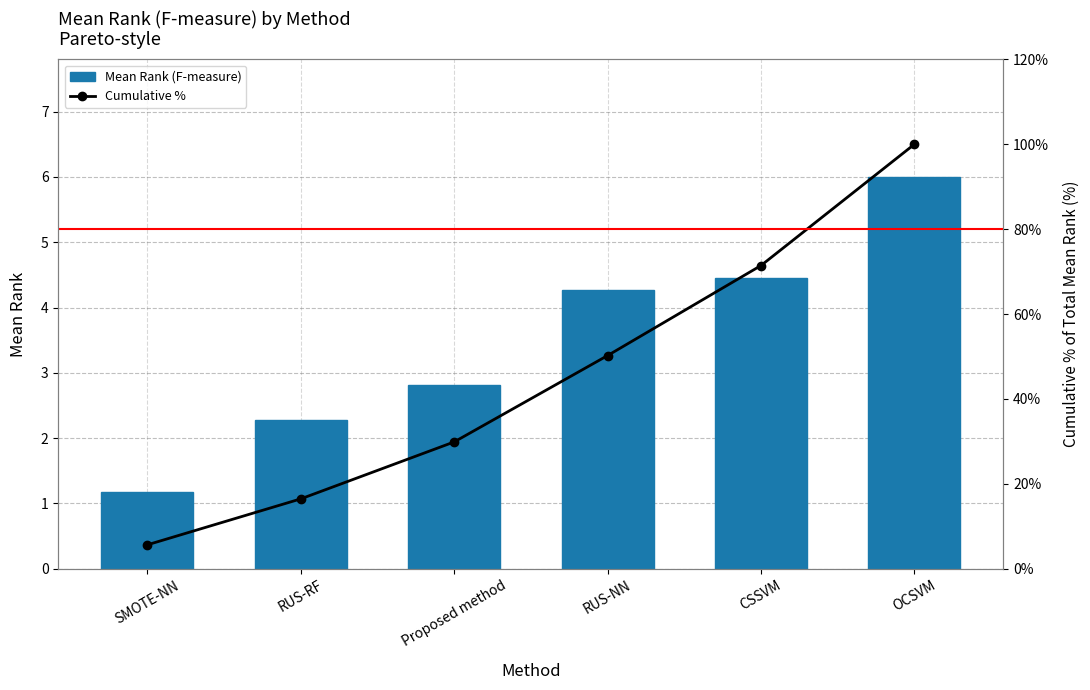

Which series changed the most between SMOTE-NN and RUS-NN?

Cumulative %